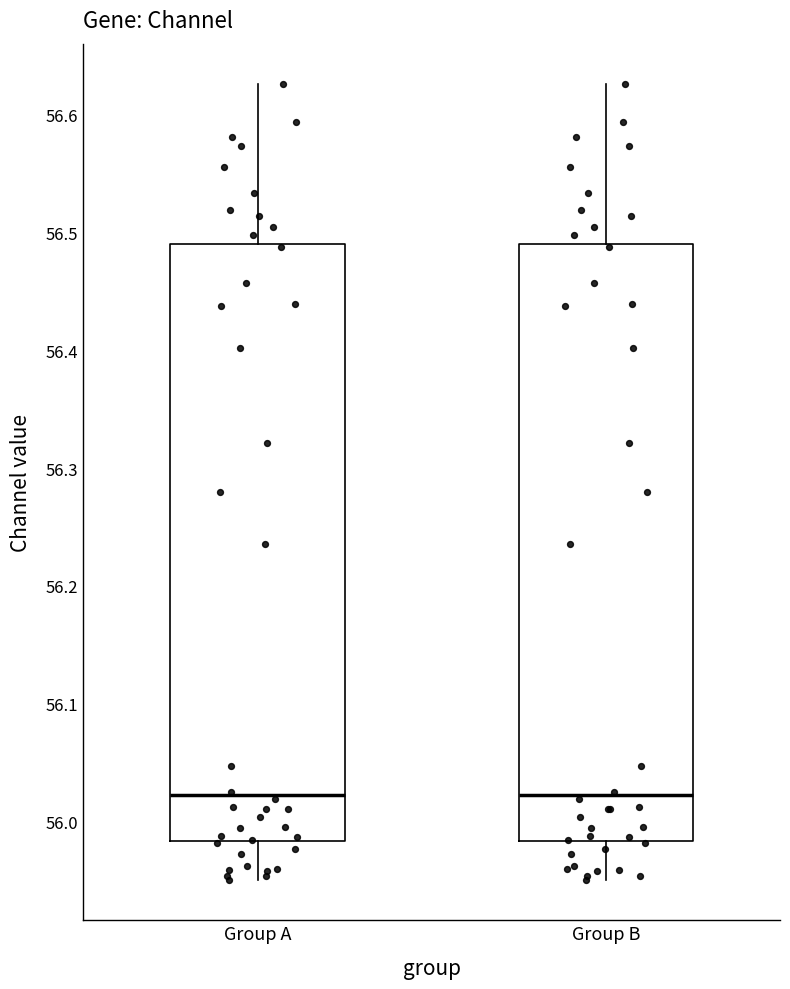

Reading left to right, read every box against the y-axis: the position of its median line, the range the box covers, and the ends of its whiskers. The values are not printed on the chart, so give them approximately, as read against the axis.

Group A: median 56.02, box 55.98 to 56.49, whiskers 55.95 to 56.63
Group B: median 56.02, box 55.98 to 56.49, whiskers 55.95 to 56.63